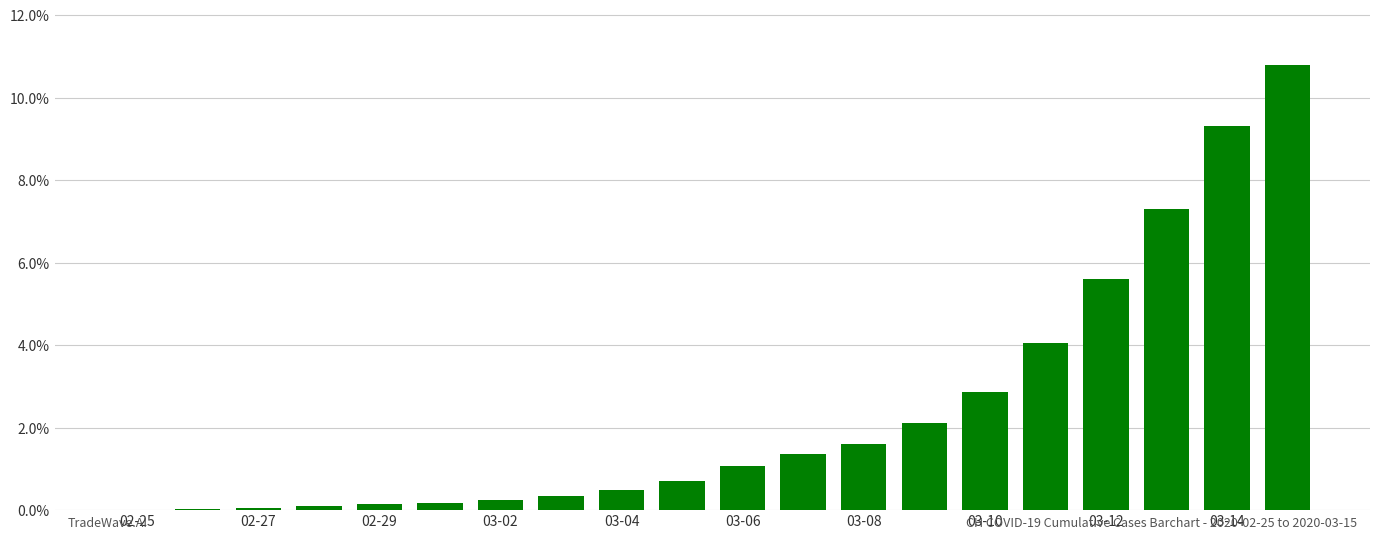

What is the sum of all values?

48.3